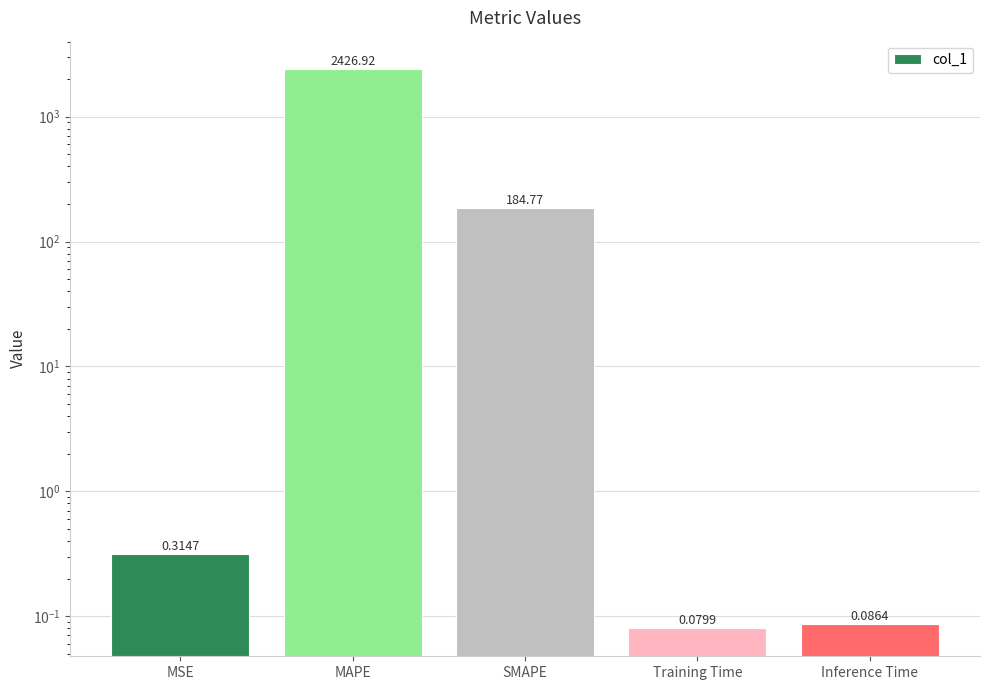

What position from the left is Inference Time?

5